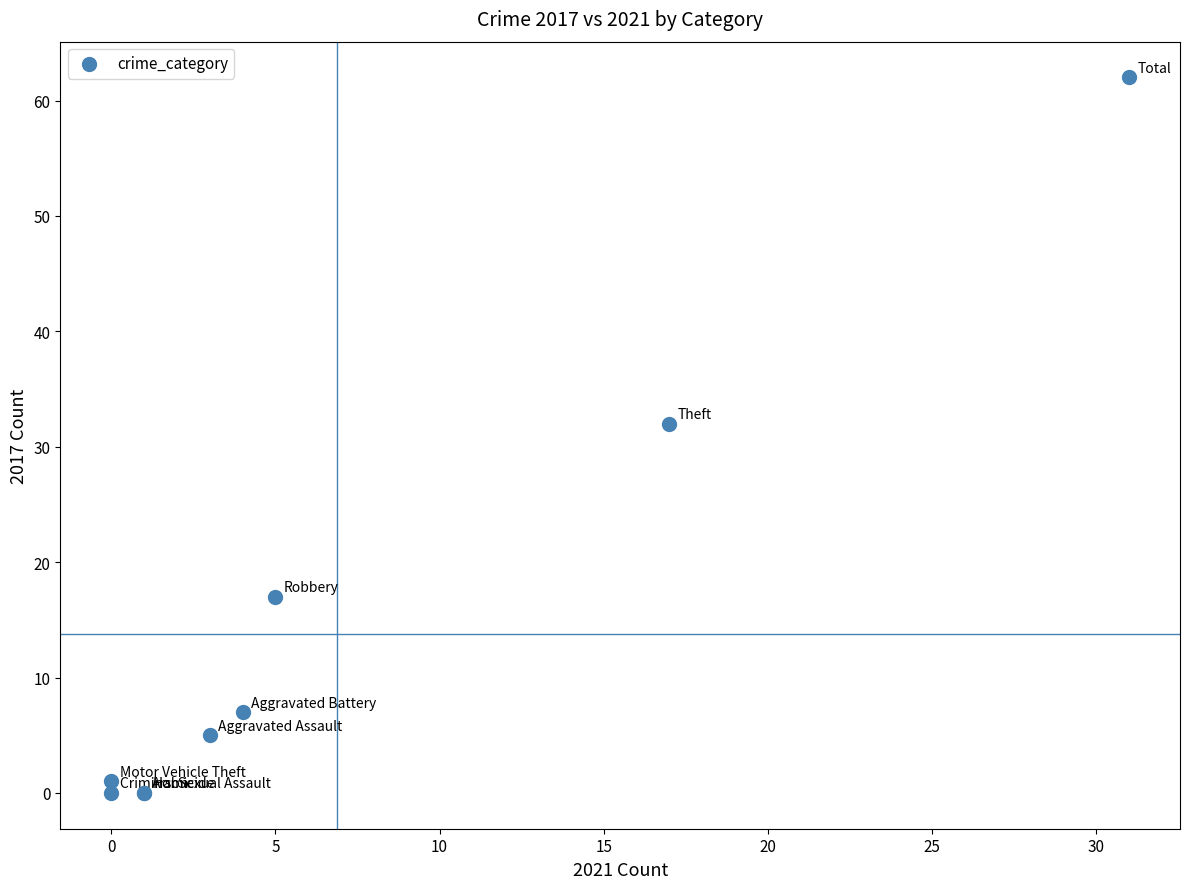

What Y value in the scatter plot is closest to 31?

32